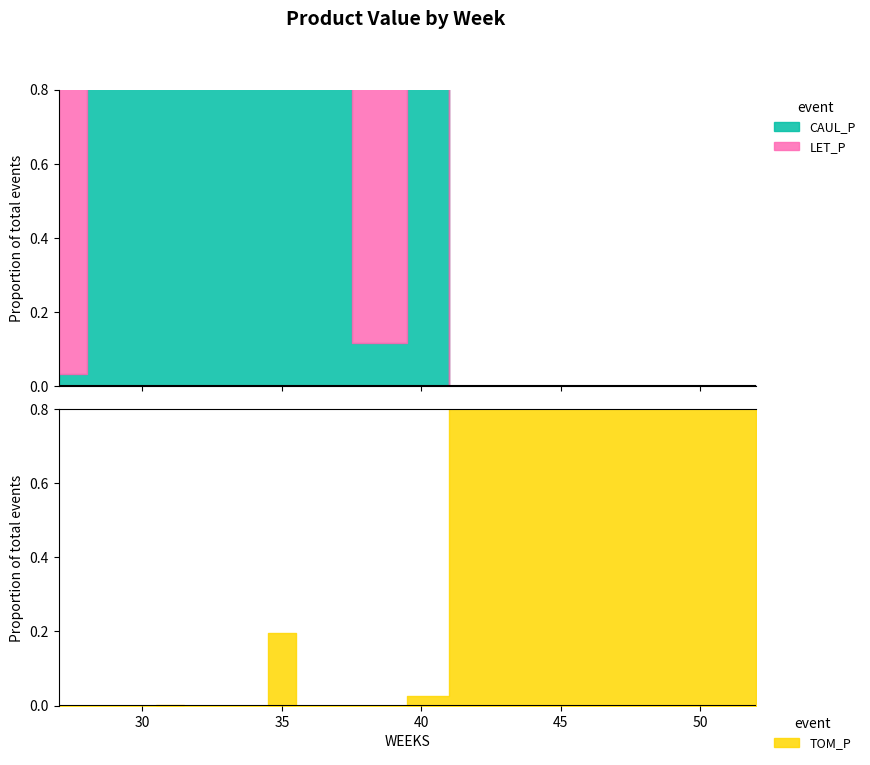

How many interior local peaks does the TOM_P series have?

3